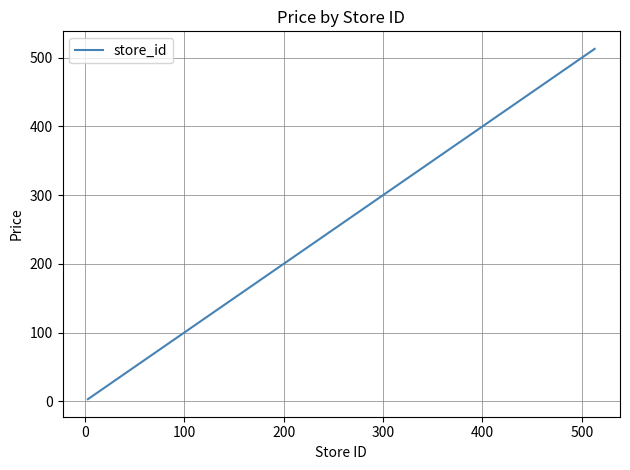

What is the difference between the maximum and minimum values?

510